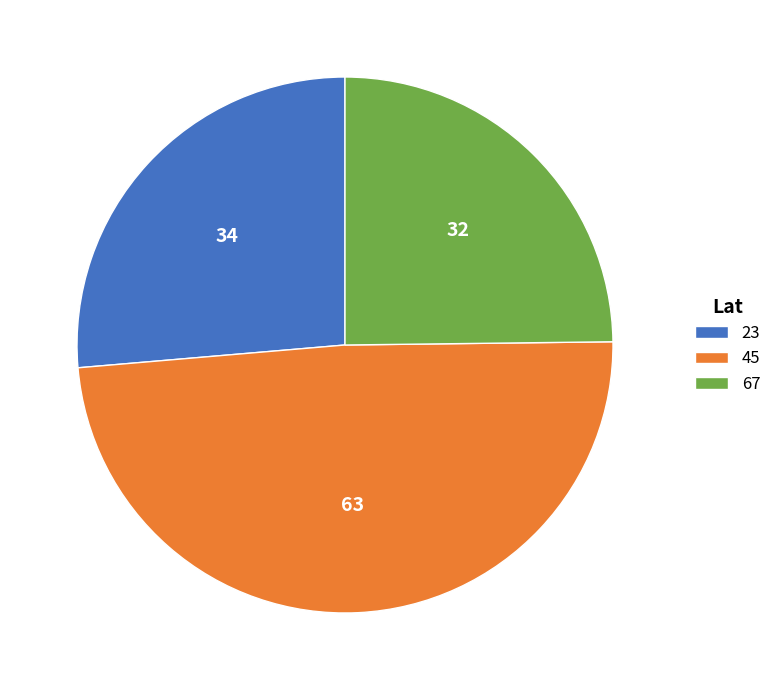

Is the sum of 45 and 67 greater than half?

Yes